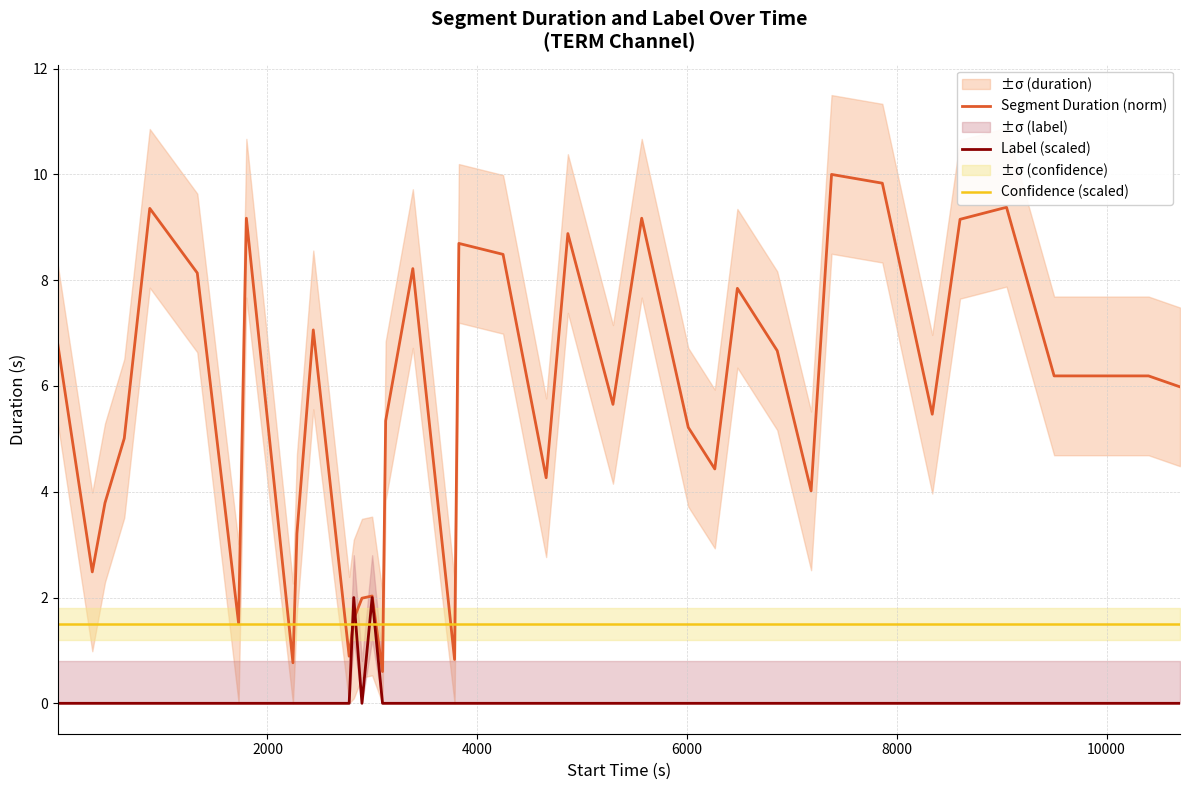

Which series ends up on top after the final intersection of Confidence (scaled) and Label (scaled)?

Confidence (scaled)